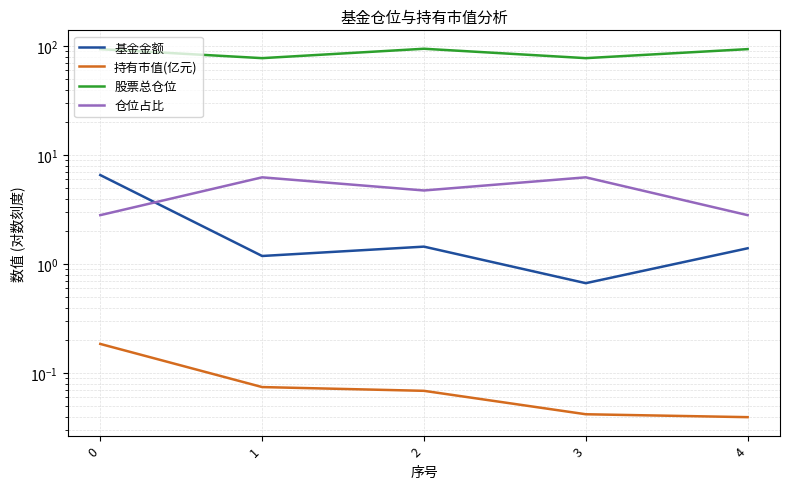

What is the total value across all series at 1?

85.3